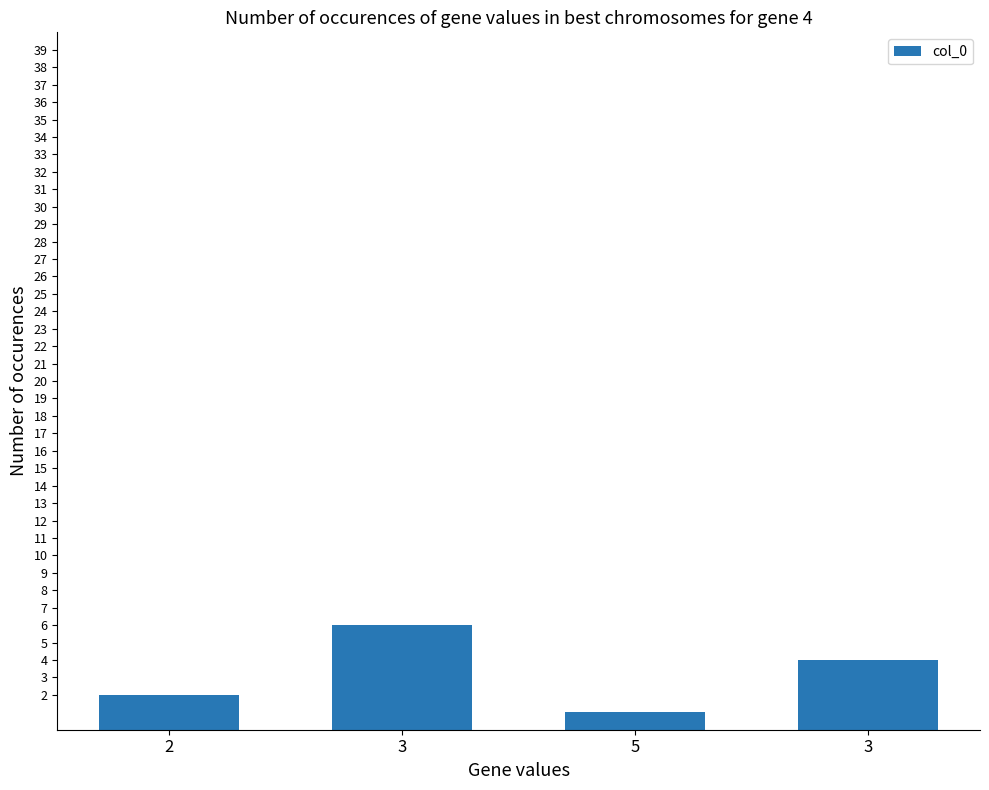

List the labels in order of value, smallest first.

5, 2, 3, 3